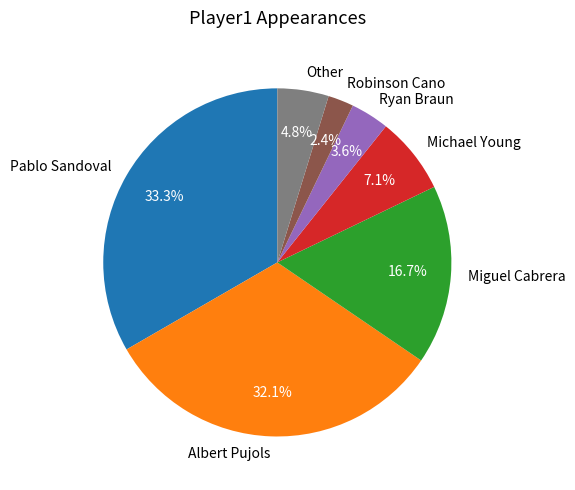

Does Miguel Cabrera account for over 50% of the chart?

No